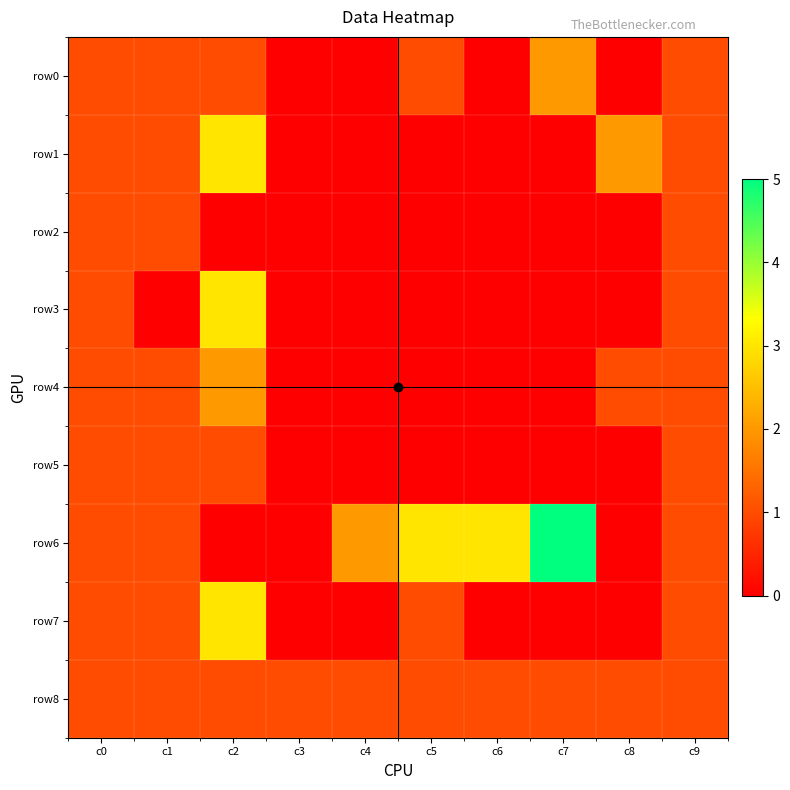

Reading left to right, extract all data points from this chart.

row0: c0=1	c1=1	c2=1	c3=0	c4=0	c5=1	c6=0	c7=2	c8=0	c9=1
row1: c0=1	c1=1	c2=3	c3=0	c4=0	c5=0	c6=0	c7=0	c8=2	c9=1
row2: c0=1	c1=1	c2=0	c3=0	c4=0	c5=0	c6=0	c7=0	c8=0	c9=1
row3: c0=1	c1=0	c2=3	c3=0	c4=0	c5=0	c6=0	c7=0	c8=0	c9=1
row4: c0=1	c1=1	c2=2	c3=0	c4=0	c5=0	c6=0	c7=0	c8=1	c9=1
row5: c0=1	c1=1	c2=1	c3=0	c4=0	c5=0	c6=0	c7=0	c8=0	c9=1
row6: c0=1	c1=1	c2=0	c3=0	c4=2	c5=3	c6=3	c7=5	c8=0	c9=1
row7: c0=1	c1=1	c2=3	c3=0	c4=0	c5=1	c6=0	c7=0	c8=0	c9=1
row8: c0=1	c1=1	c2=1	c3=1	c4=1	c5=1	c6=1	c7=1	c8=1	c9=1